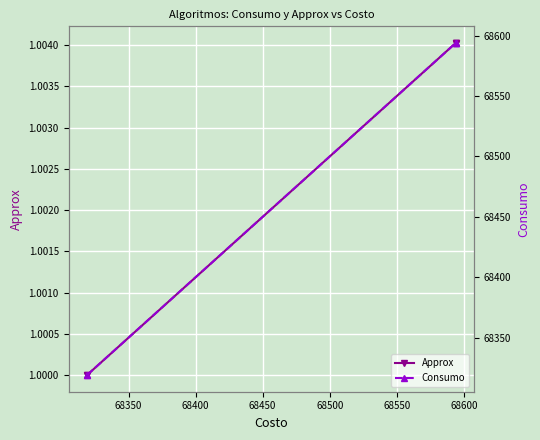

Is it true that Consumo equals 114687.5 at 68350?

False